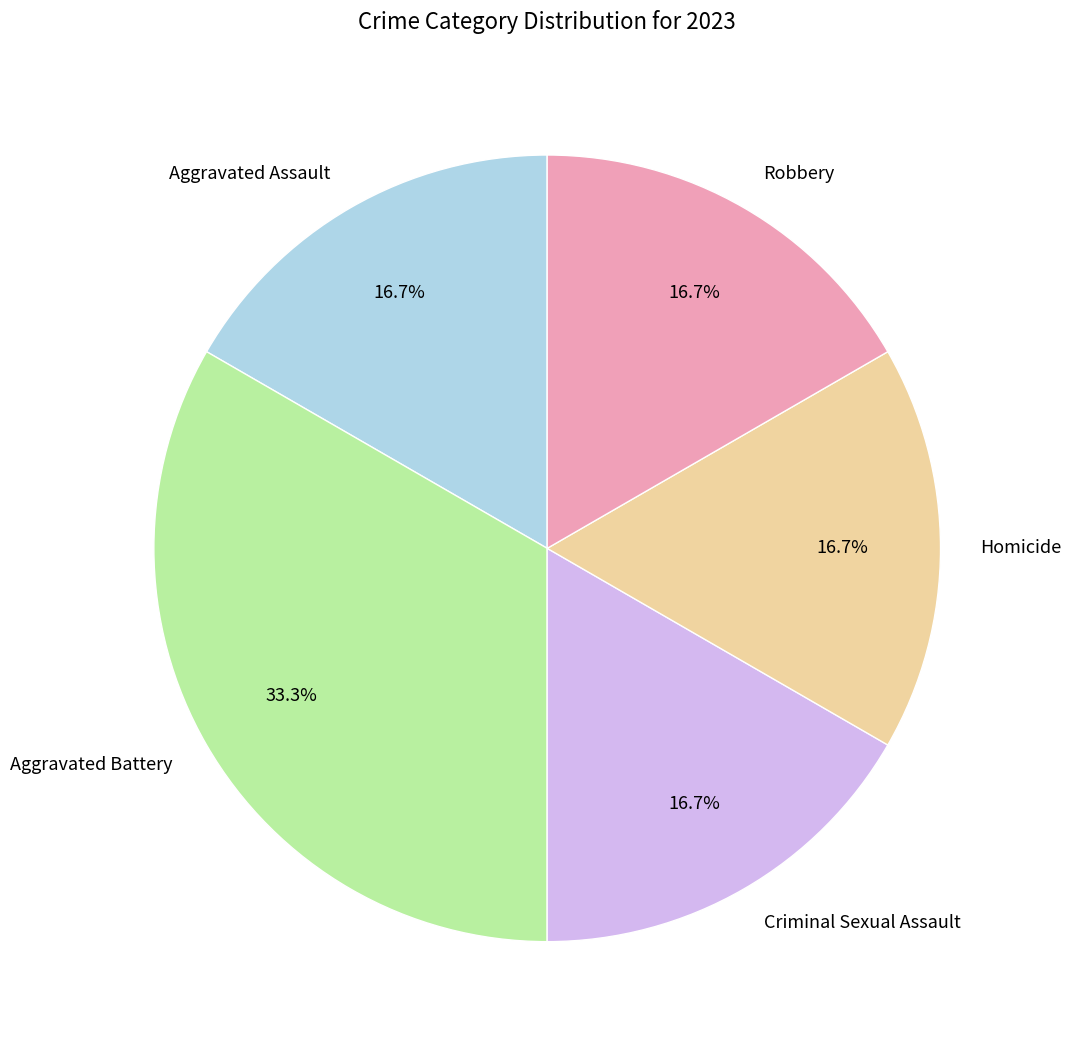

To the nearest percent, what percentage of the pie is Aggravated Battery?

33%